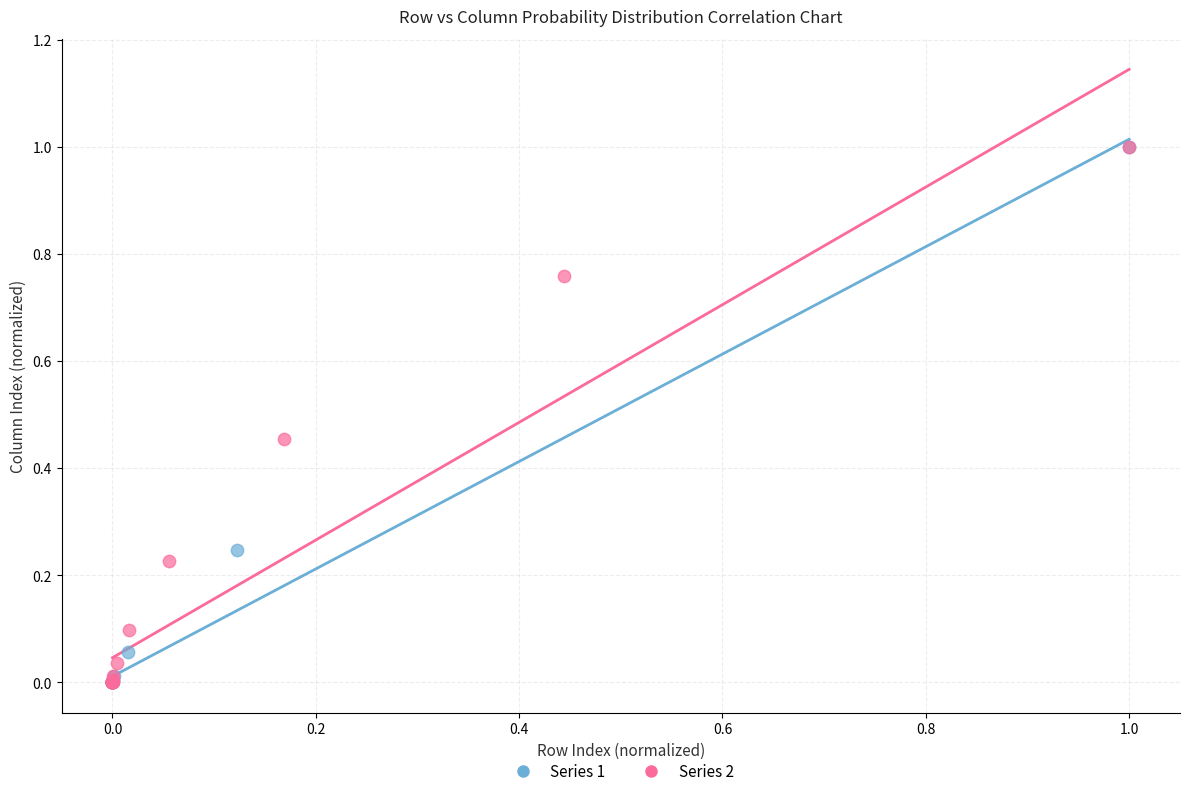

What are all the series names shown in the legend?

Series 1, Series 2